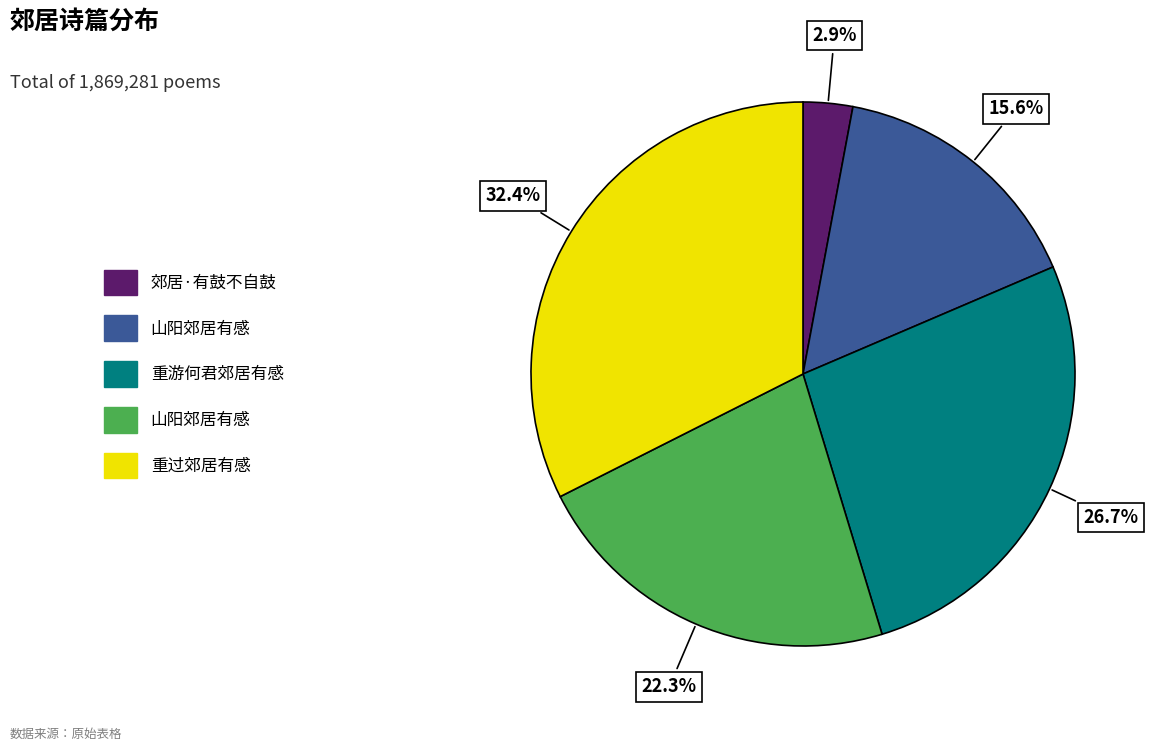

How many slices are in this pie chart?

5